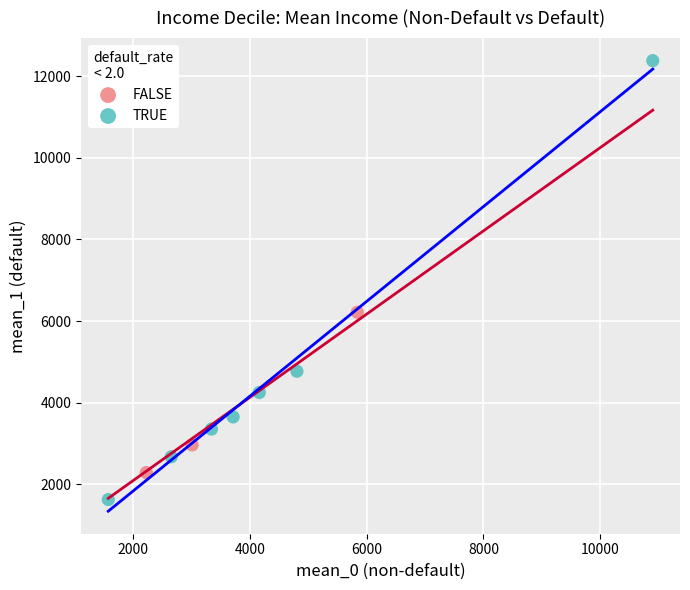

Which series has the widest spread of Y values?

TRUE